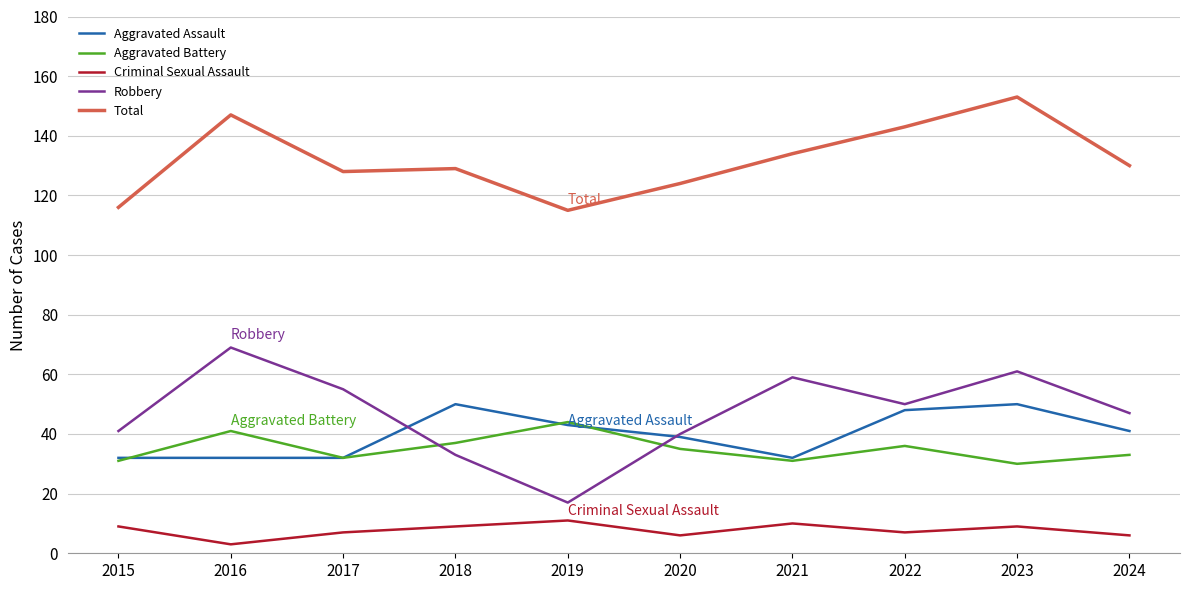

What is the difference between the Robbery values at 2016 and 2019?

52